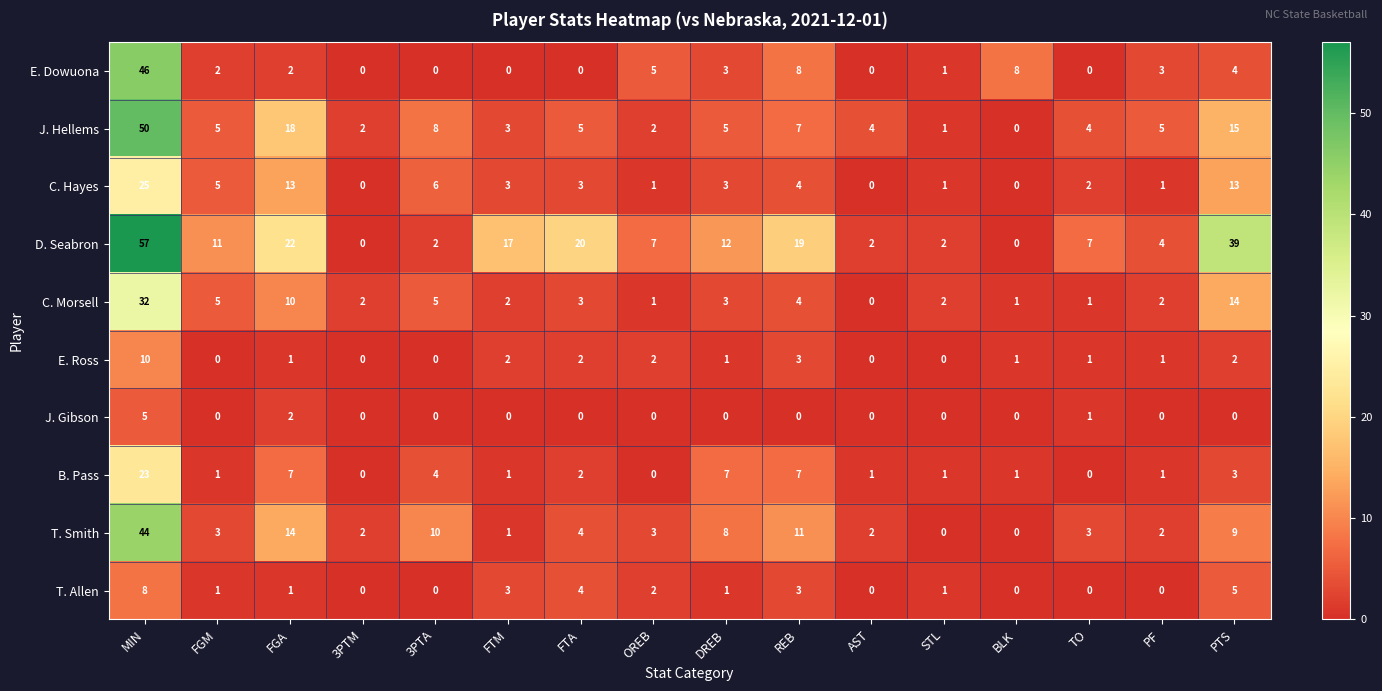

Is it true that D. Seabron equals 12 at DREB?

True